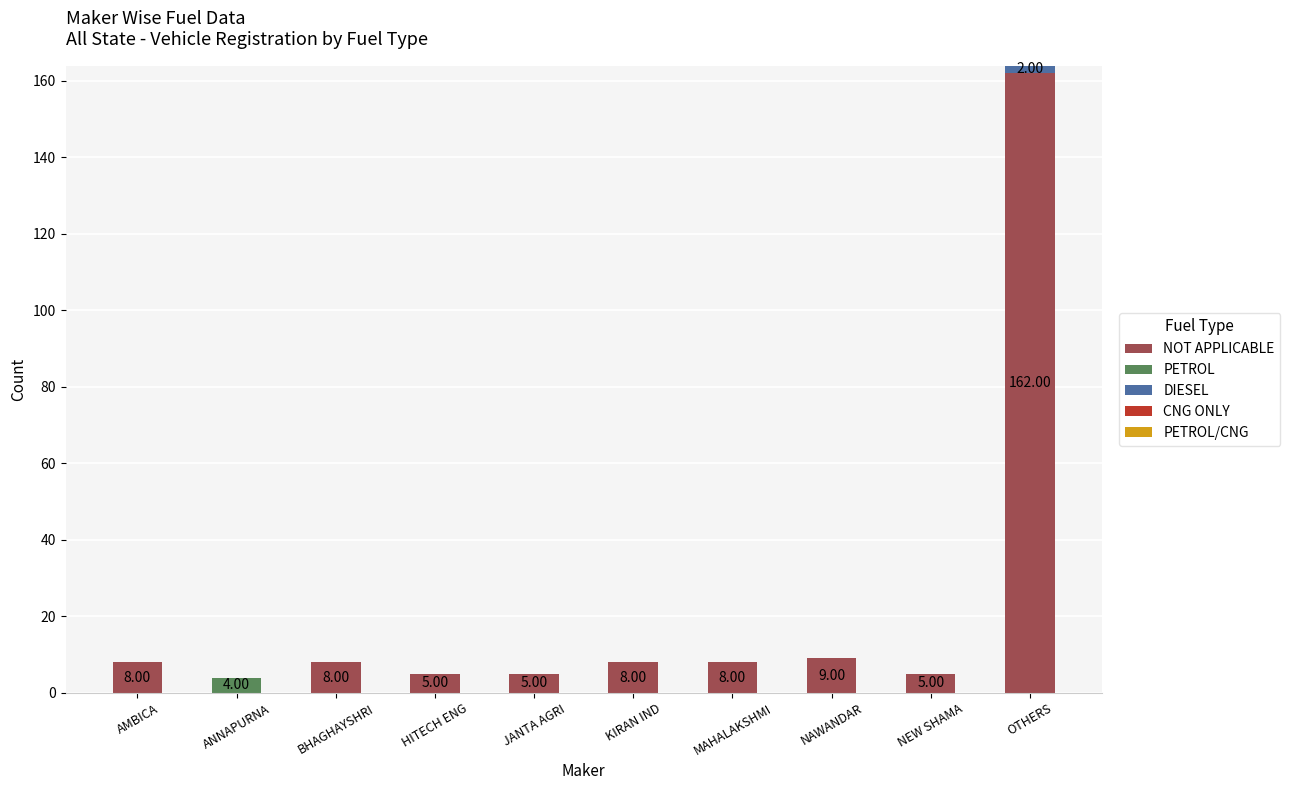

What is the total value across all series at KIRAN IND?

8